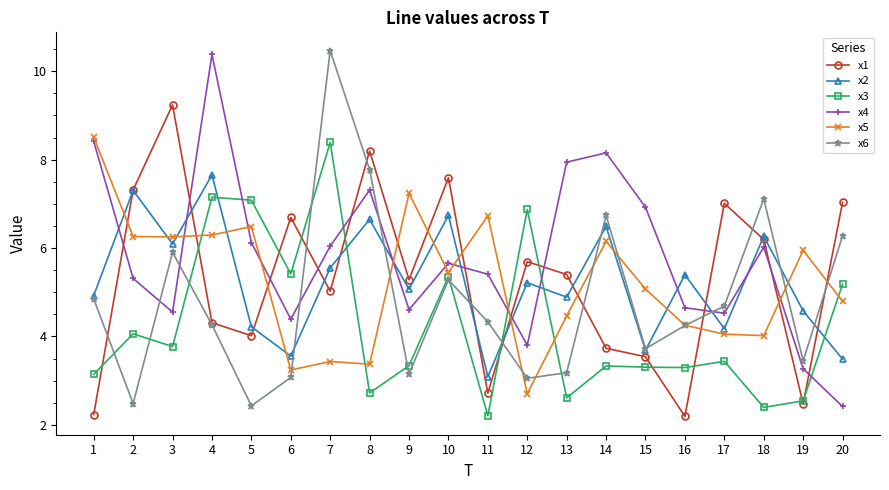

Where is the first local maximum for x2?

2